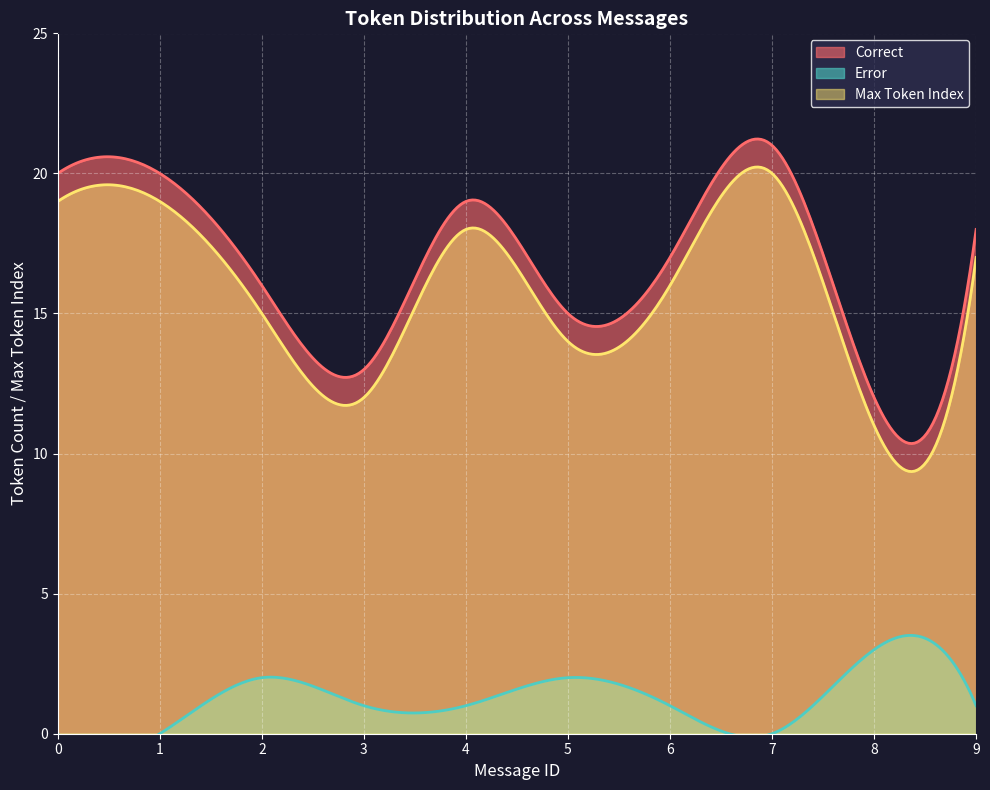

How many categories are shown in the chart?

20